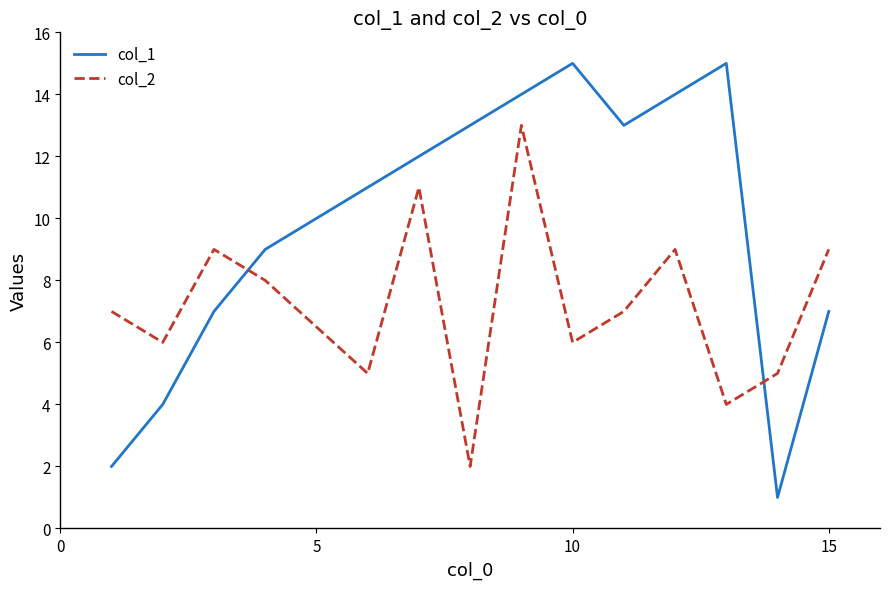

What is the difference between the second highest and minimum values in the col_2 series?

9